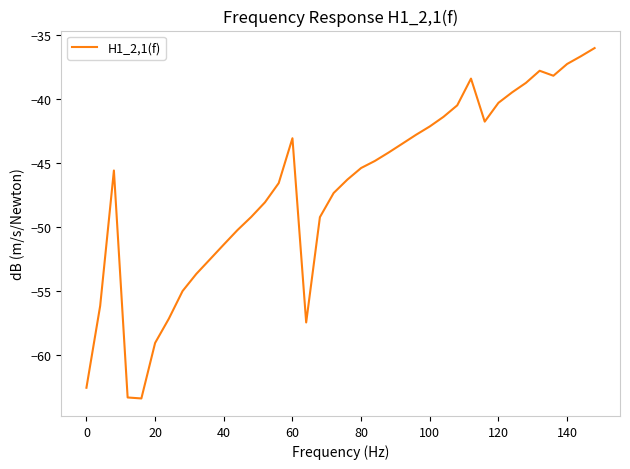

What is the greatest value displayed?

-36.0